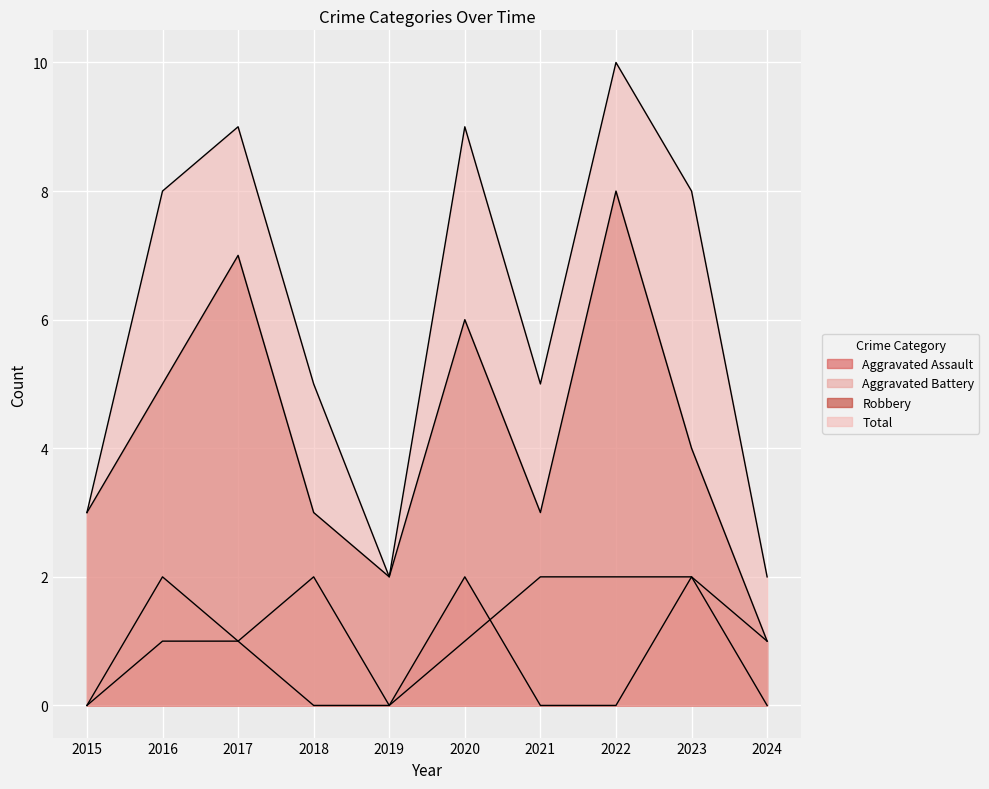

True or false: Aggravated Assault has a value of -1 at 2024.

False